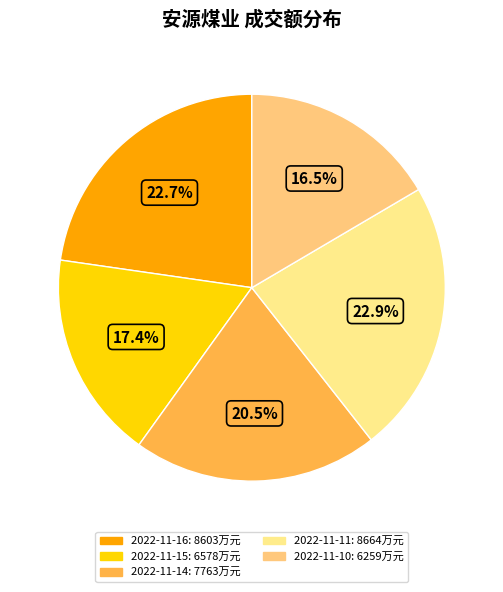

What is the largest slice in the pie chart?

2022-11-11